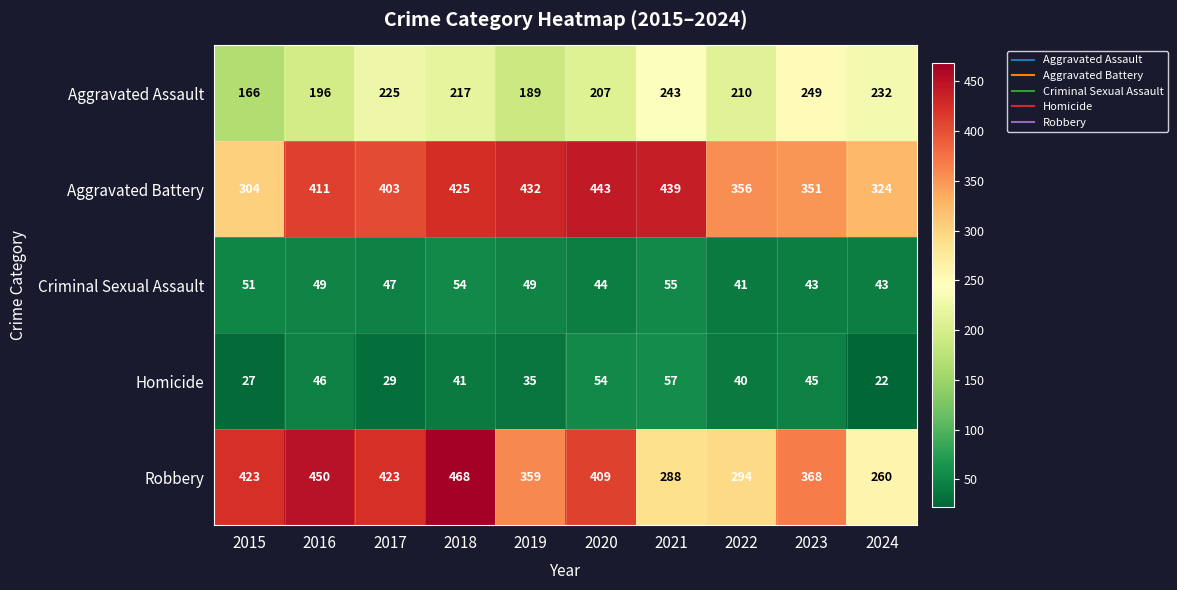

What is the sum of all Aggravated Assault values?

2134